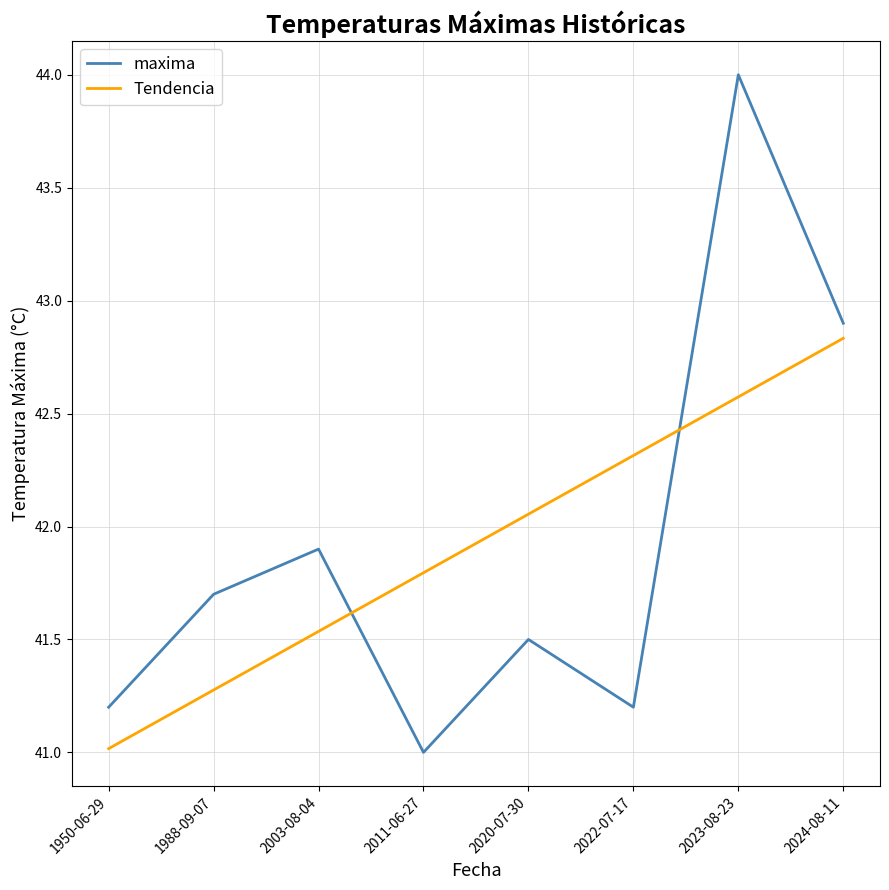

What is the minimum value shown in the chart?

41.0